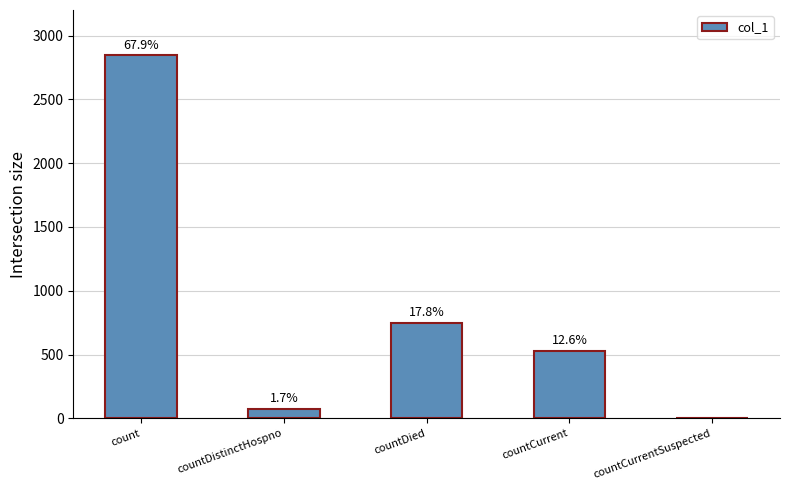

What is the approximate value at countDistinctHospno, to the nearest 100?

100